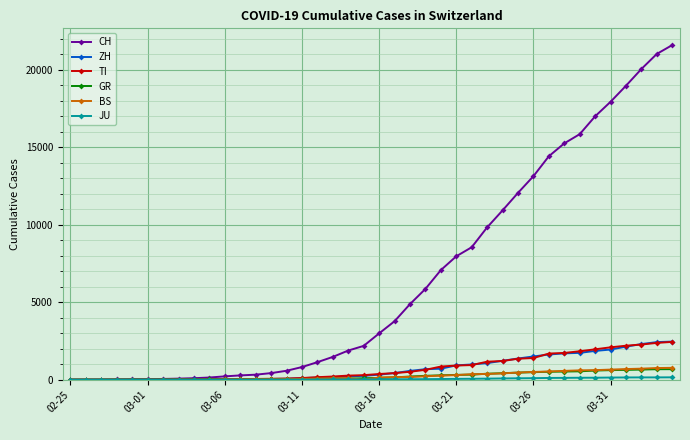

What is the maximum value shown in the chart?

21605